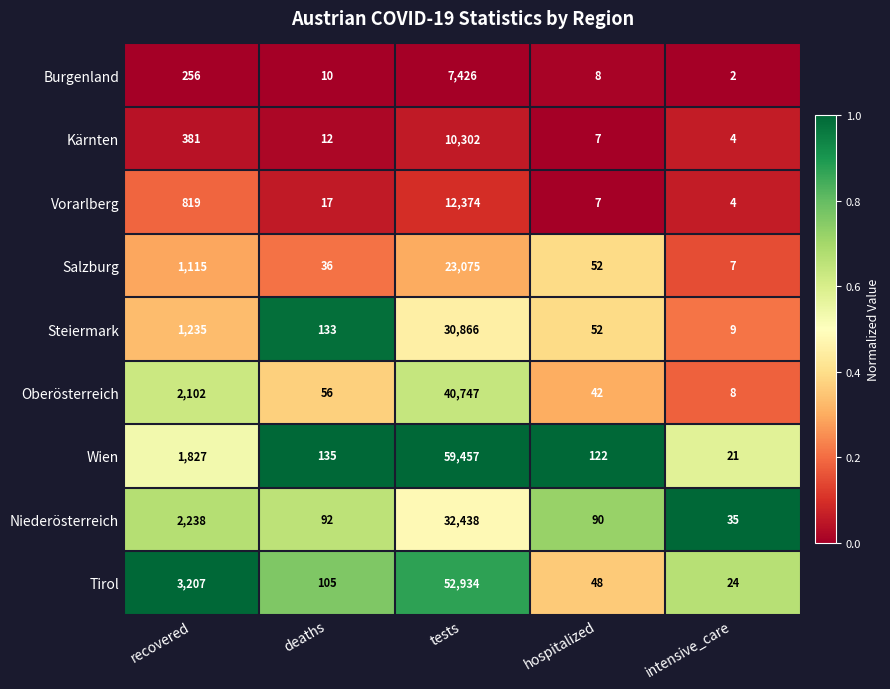

Between deaths and hospitalized, which series saw the biggest shift?

Steiermark